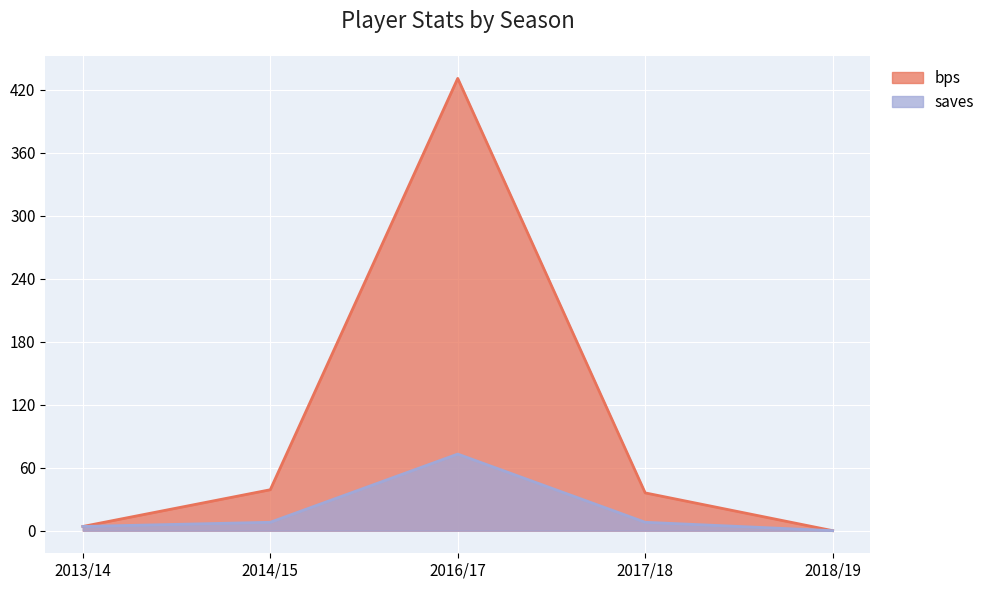

Reading left to right, list all the values displayed in this chart.

bps: 2013/14=4	2014/15=39	2016/17=431	2017/18=36	2018/19=0
saves: 2013/14=4	2014/15=8	2016/17=73	2017/18=8	2018/19=0